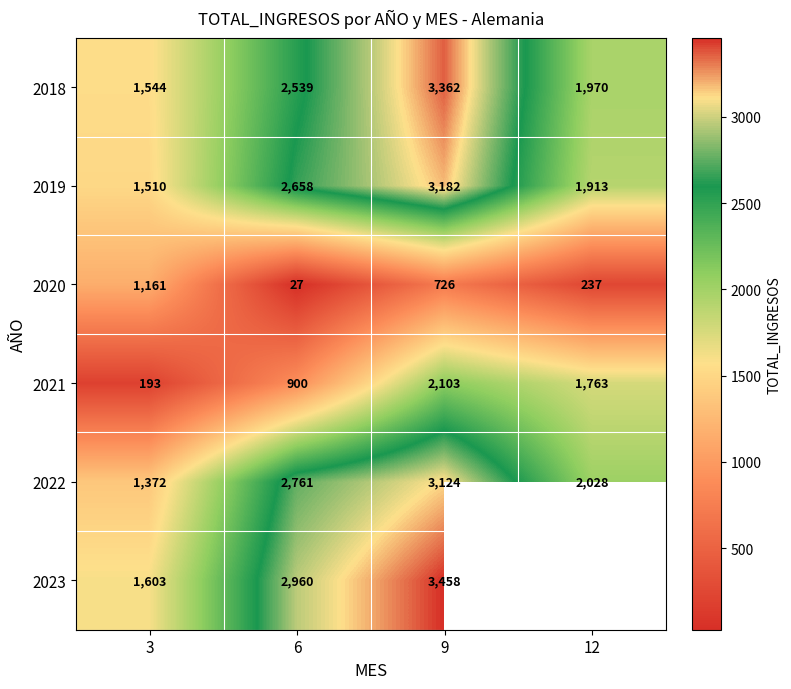

What is the total value across all series at 9?

15955